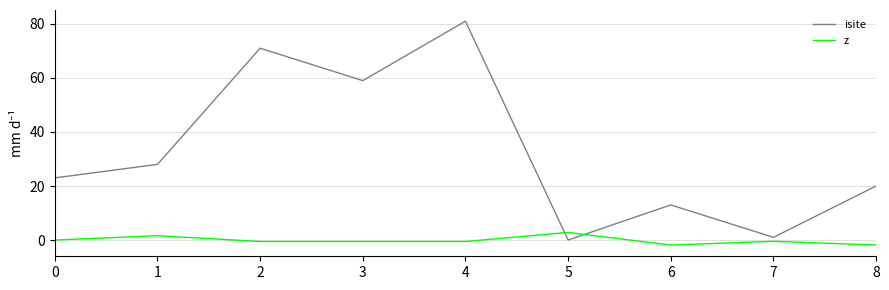

The value of z at 0 is 0.0. True or false?

True